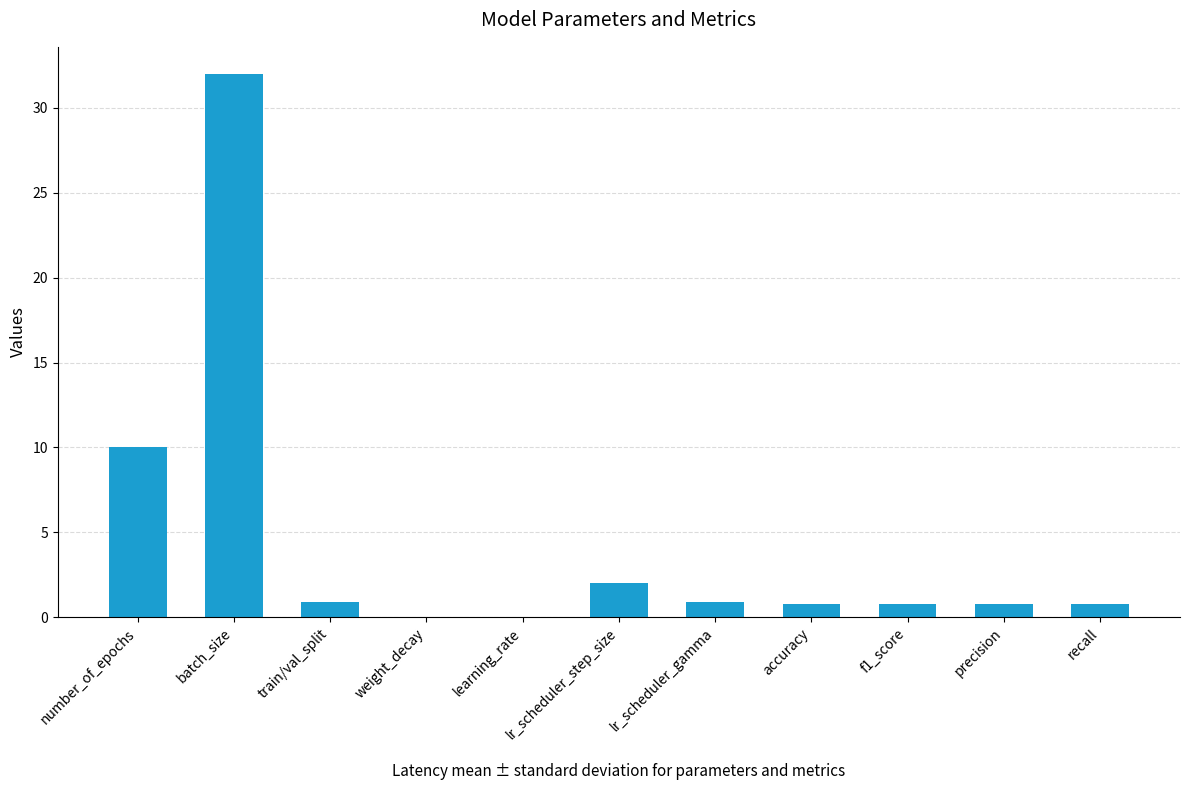

Is it true that the value at f1_score is 0.8?

True